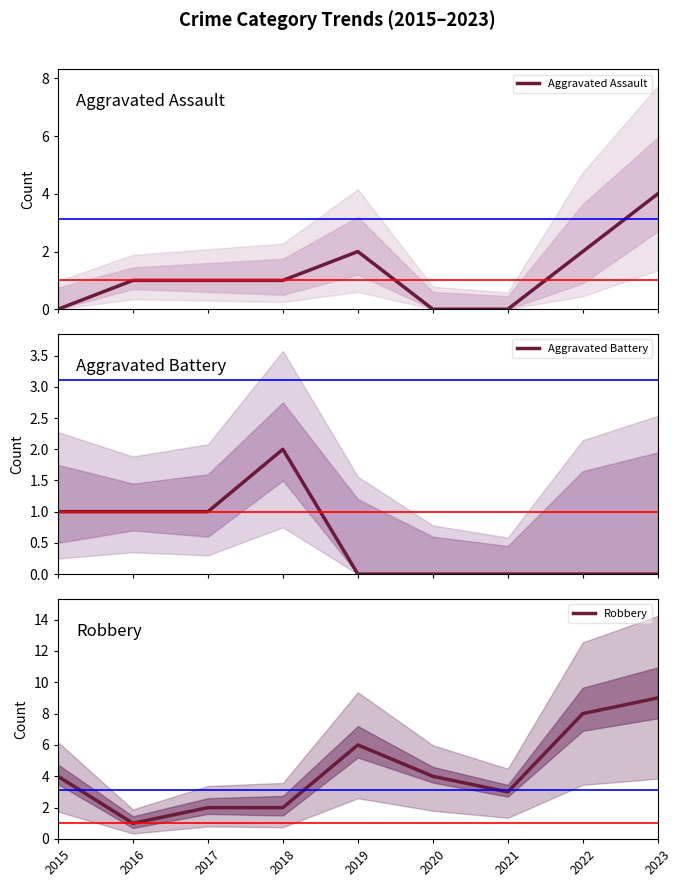

Which has a higher value, 2019 or 2016?

2019